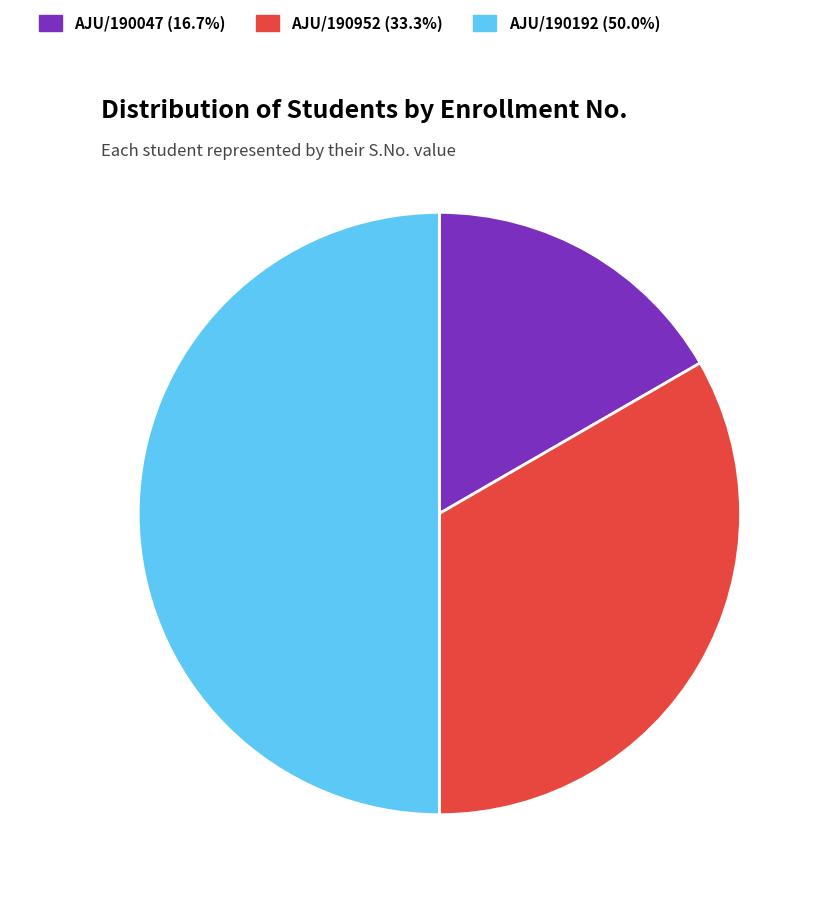

Does AJU/190952 33.3% account for over 50% of the chart?

No